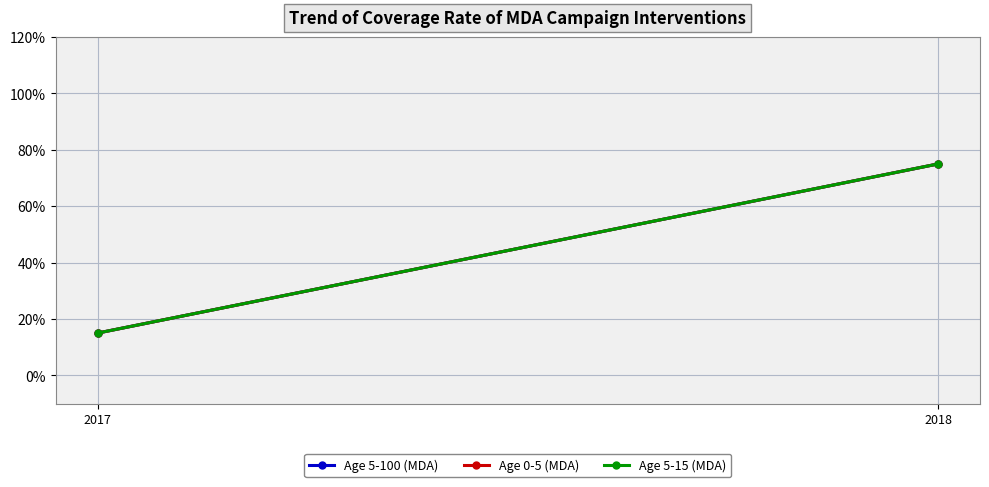

How many lines are shown in the chart?

3